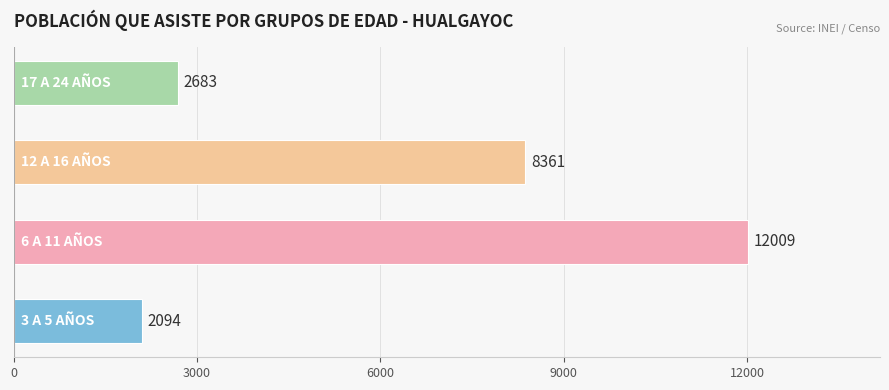

What is the minimum value shown in the chart?

2094